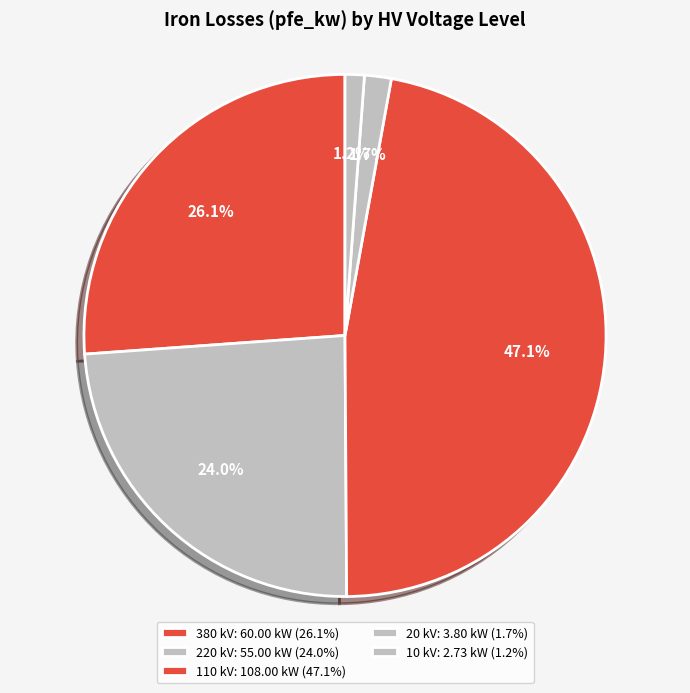

Count the number of slices in the pie.

5